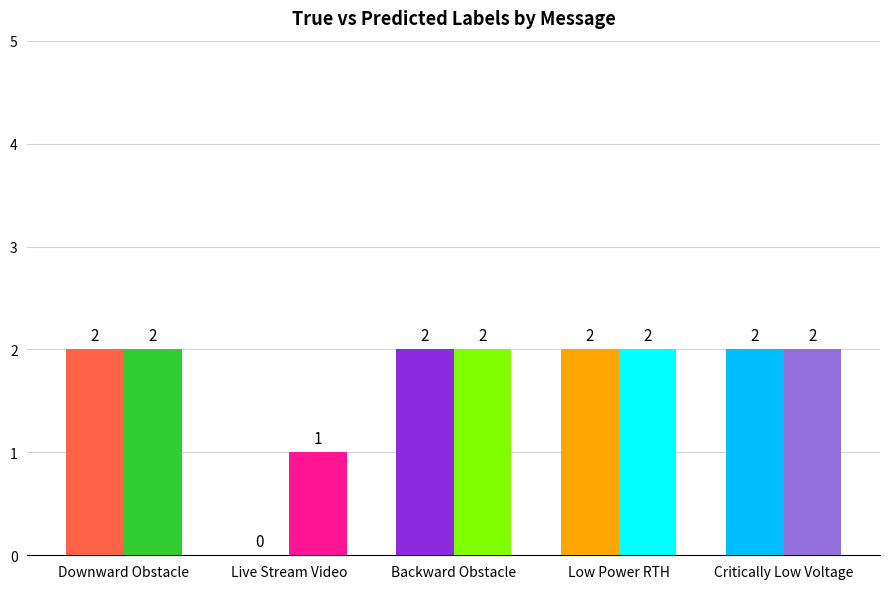

What is the total value across all series at Backward Obstacle?

4